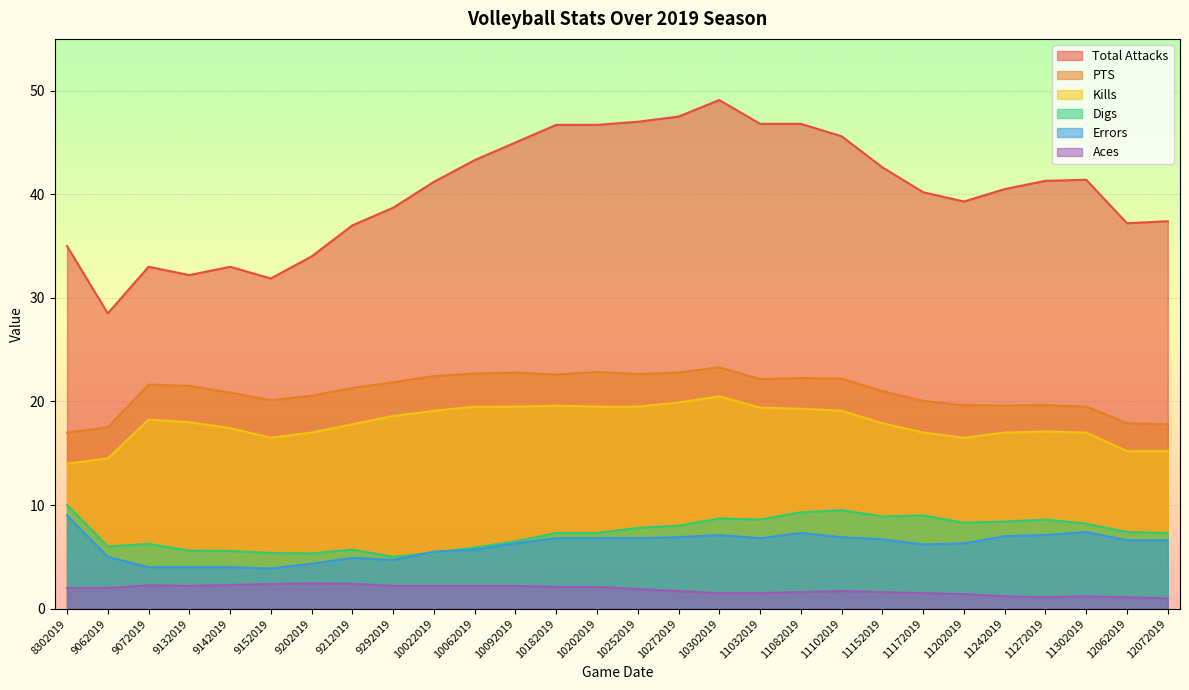

Between 10202019 and 12072019, which is larger?

10202019